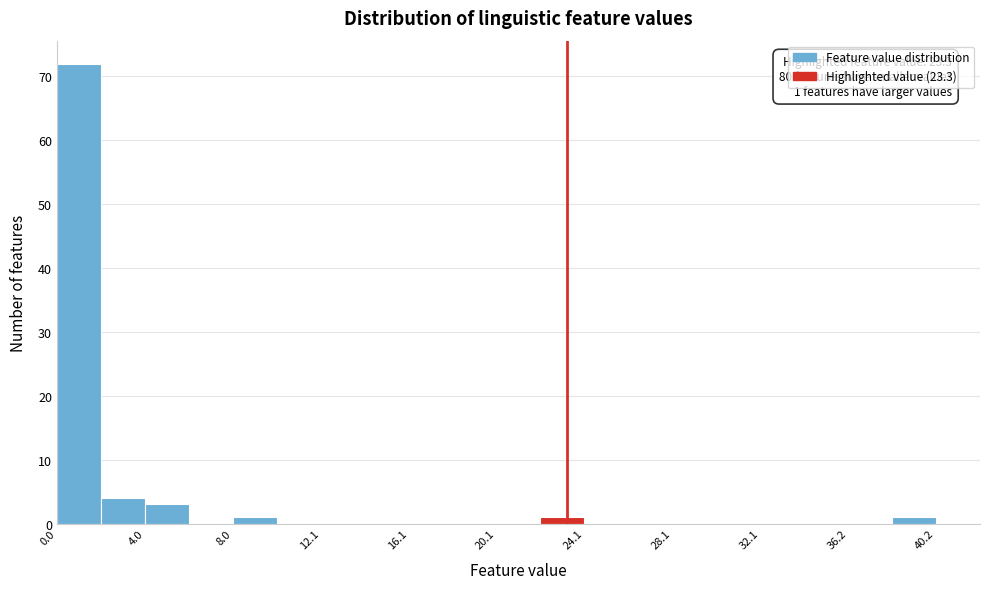

Over which range of the x-axis is the bar tallest?

0 to 2